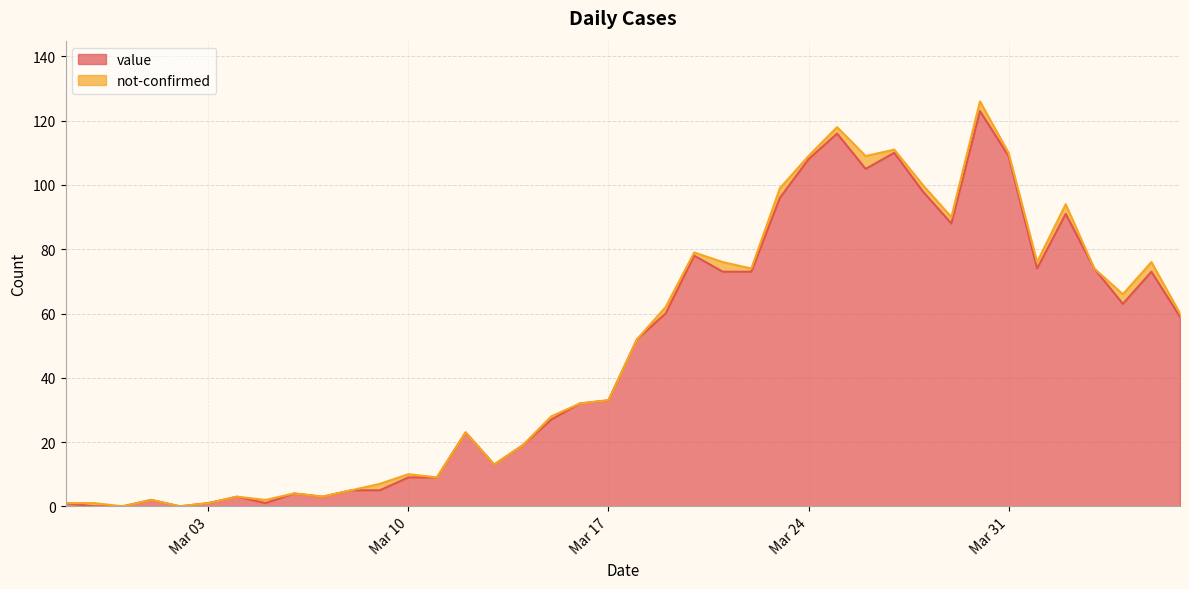

At which label is the value closest to 61?

2020-03-19